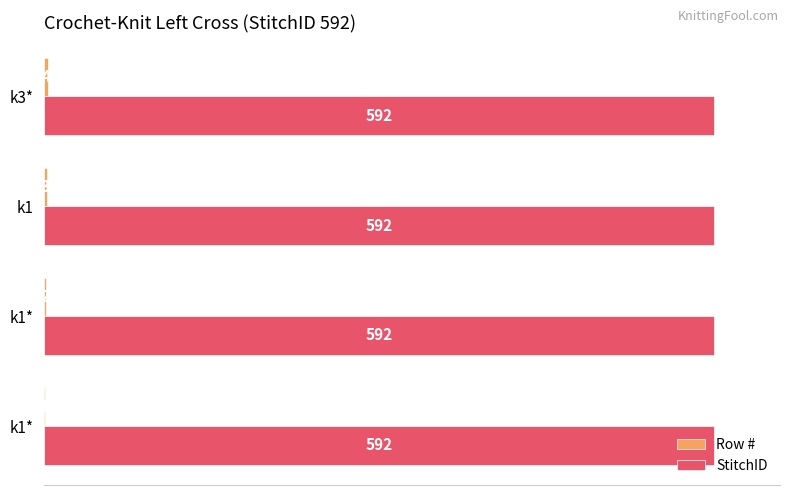

How many categories are shown in the chart?

4